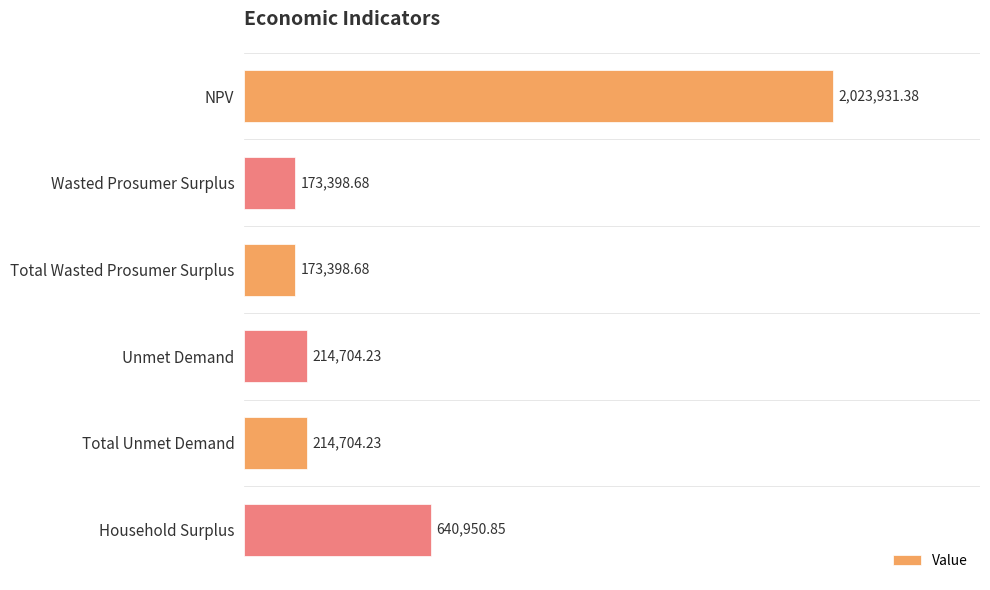

Between Unmet Demand and NPV, which is larger?

NPV